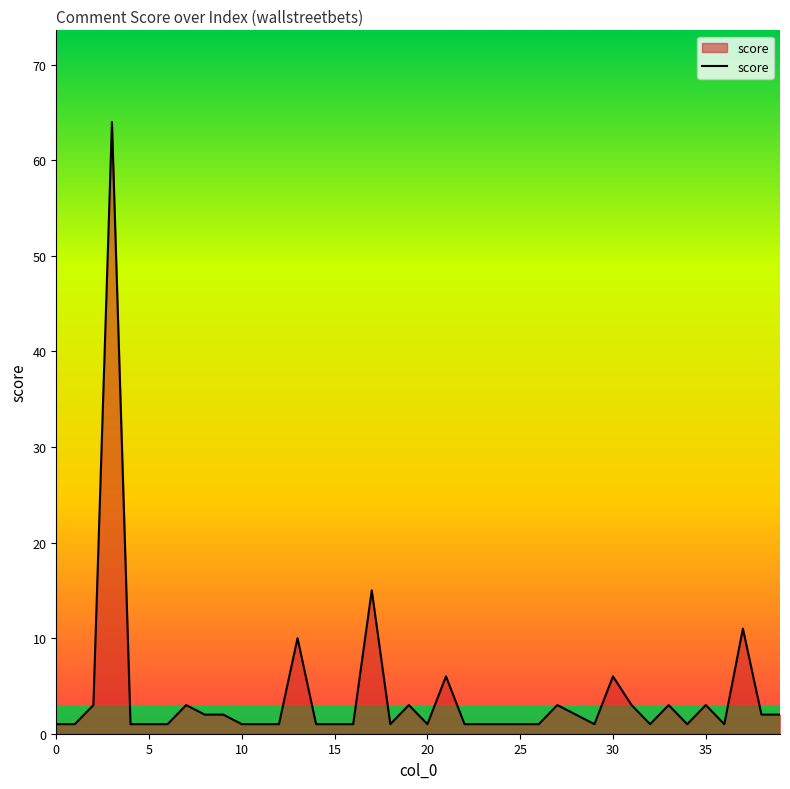

What is the greatest value displayed?

64